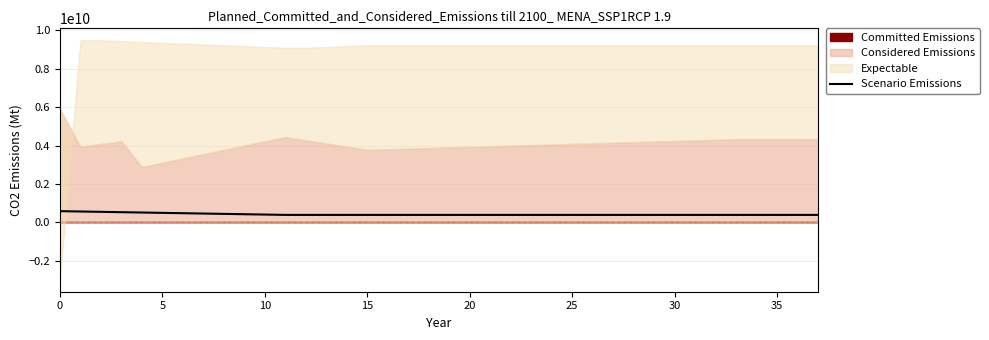

What is the minimum value for Scenario Emissions?

389610389.6